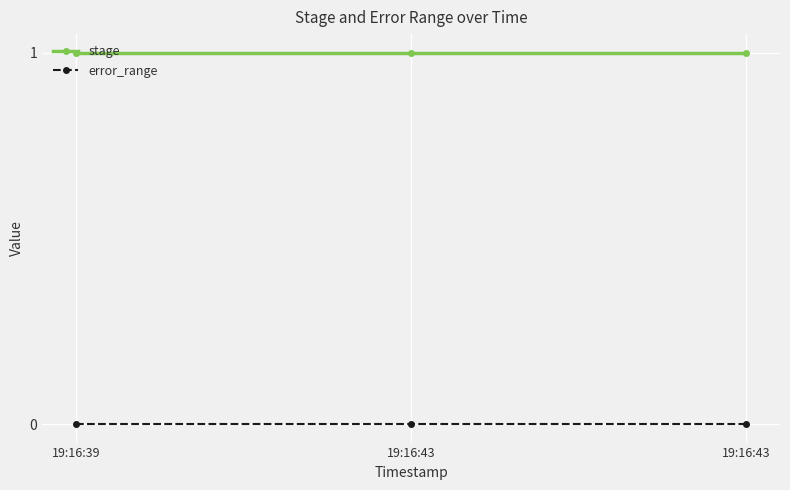

Reading right to left, transcribe all the data shown in this chart.

stage: 19:16:43=1	19:16:43=1	19:16:39=1
error_range: 19:16:43=0	19:16:43=0	19:16:39=0